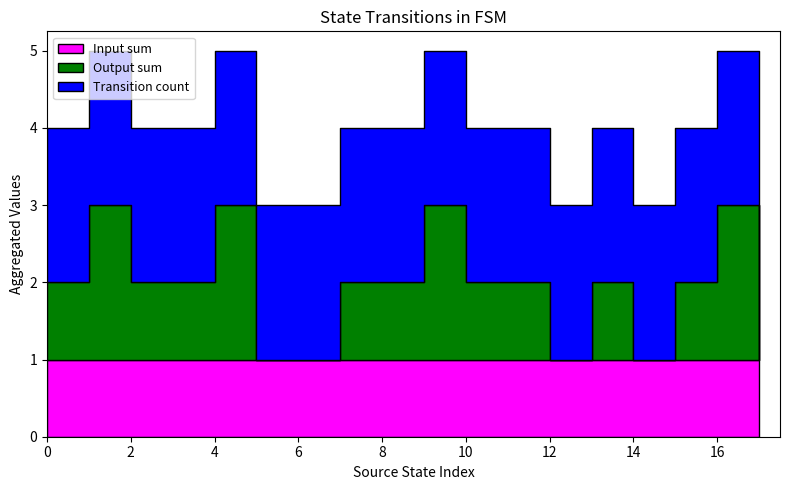

Reading right to left, extract all data points from this chart.

source_state: 17	17	16	16	15	15	14	14	13	13	12	12	11	11	10	10	9	9	8	8	7	7	6	6	5	5	4	4	3	3	2	2	1	1	0	0
destination_state: 26	82	89	49	110	59	47	32	40	18	49	124	83	35	9	66	108	73	42	52	29	94	36	107	69	104	19	46	116	30	54	22	91	19	59	55
input_num: 1	0	1	0	1	0	1	0	1	0	1	0	1	0	1	0	1	0	1	0	1	0	1	0	1	0	1	0	1	0	1	0	1	0	1	0
output_num: 0	0	1	1	0	1	0	0	1	0	0	0	1	0	1	0	1	1	0	1	0	1	0	0	0	0	1	1	0	1	1	0	1	1	1	0